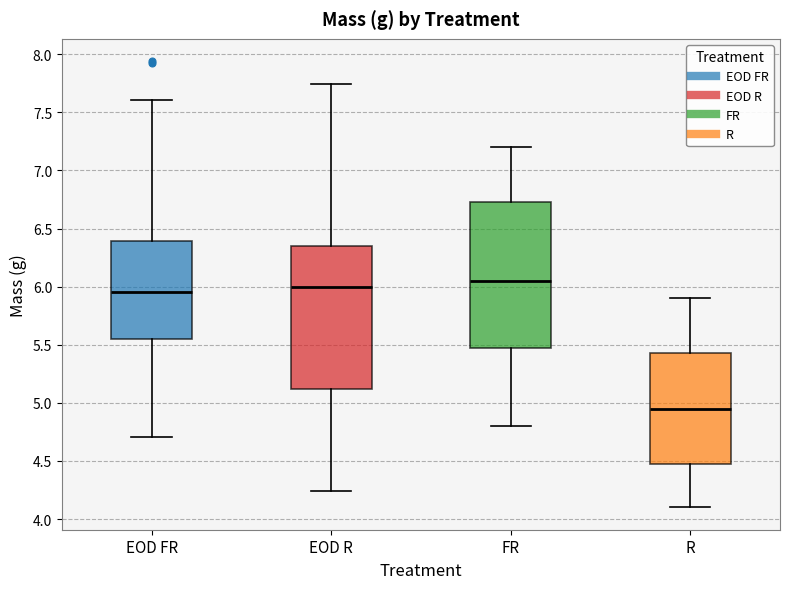

Reading left to right, read every box against the y-axis: the position of its median line, the range the box covers, and the ends of its whiskers. The values are not printed on the chart, so give them approximately, as read against the axis.

EOD FR: median 5.95, box 5.55 to 6.40, whiskers 4.70 to 7.60
EOD R: median 6.00, box 5.10 to 6.35, whiskers 4.25 to 7.75
FR: median 6.05, box 5.50 to 6.75, whiskers 4.80 to 7.20
R: median 4.95, box 4.50 to 5.45, whiskers 4.10 to 5.90